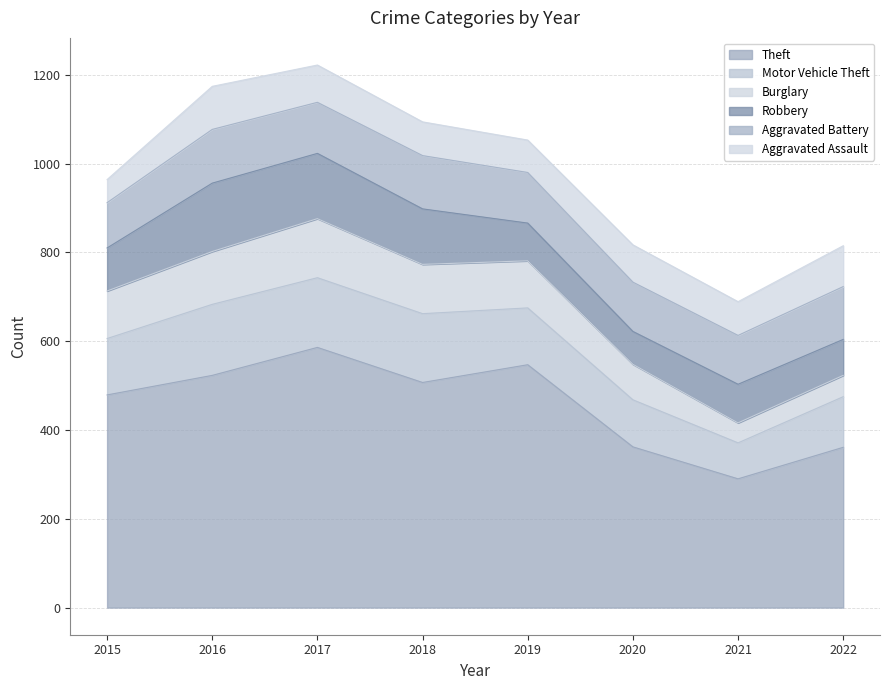

What is the sum of the Aggravated Battery values at 2015 and 2020?

213